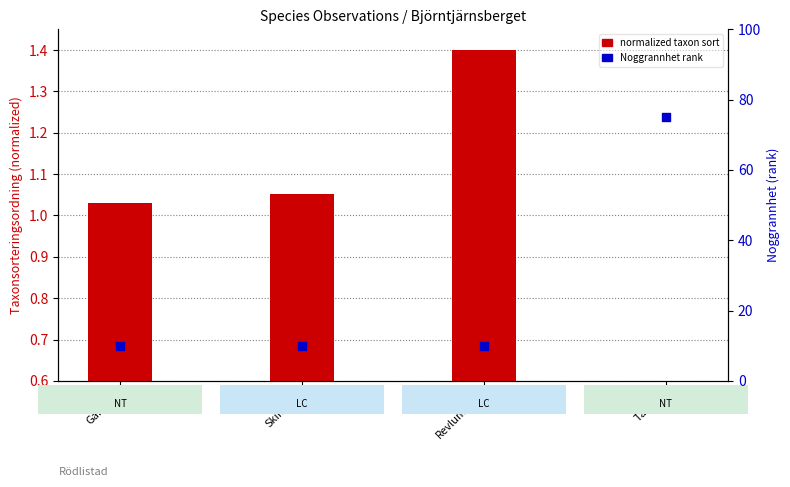

Which series reaches the maximum Y coordinate?

Noggrannhet rank